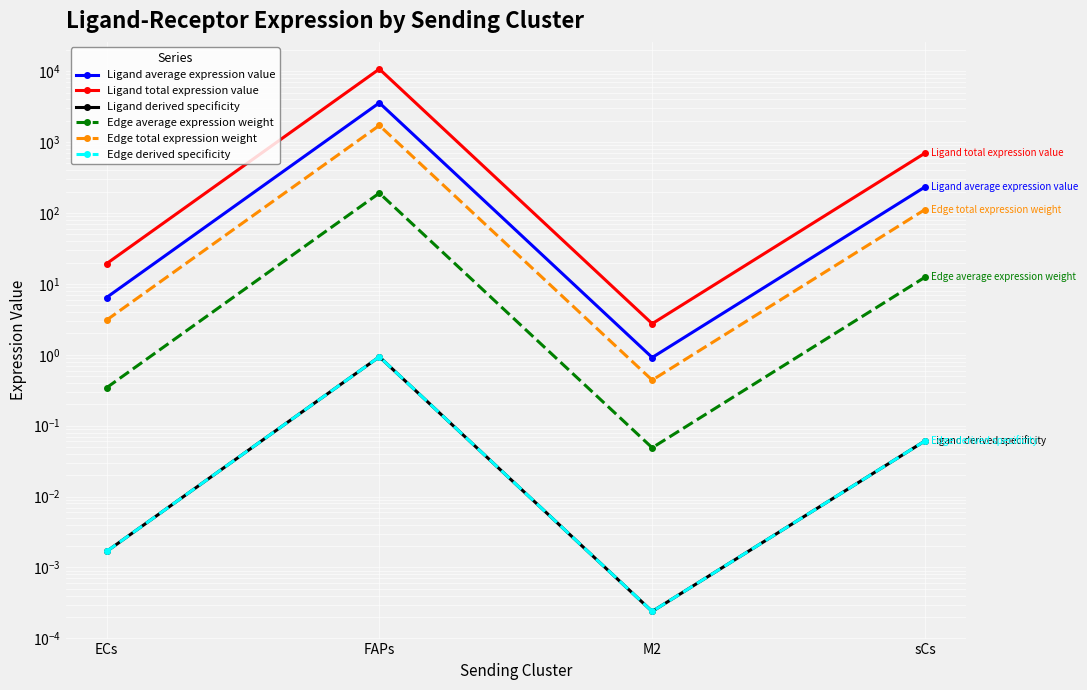

Which series has the largest total across all categories?

Ligand total expression value